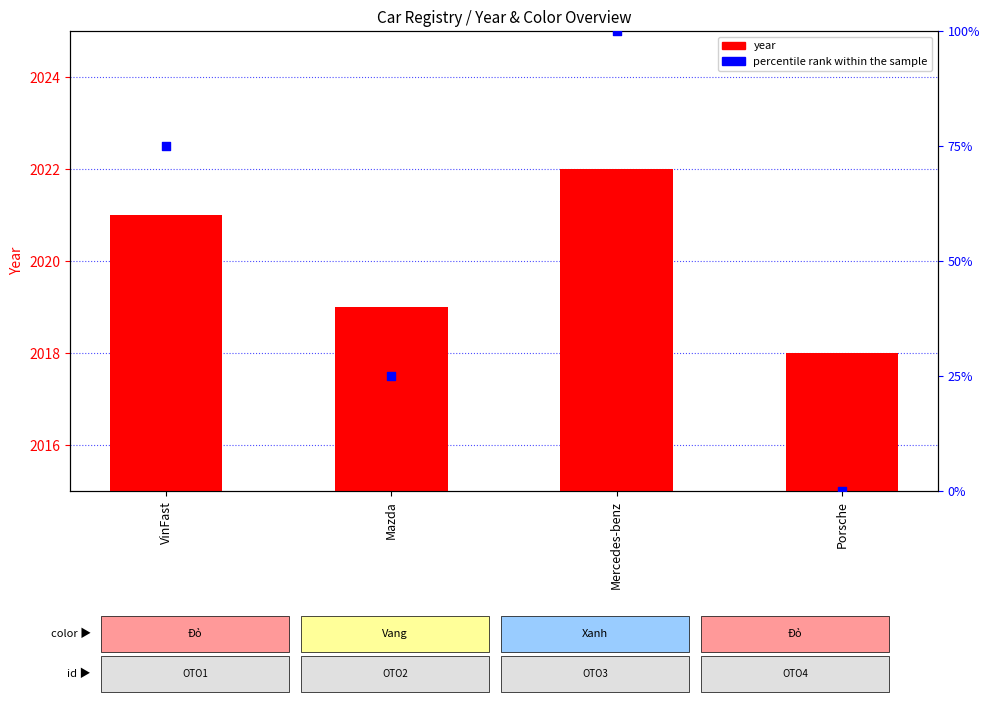

Which series contains the lowest Y value?

percentile rank within the sample